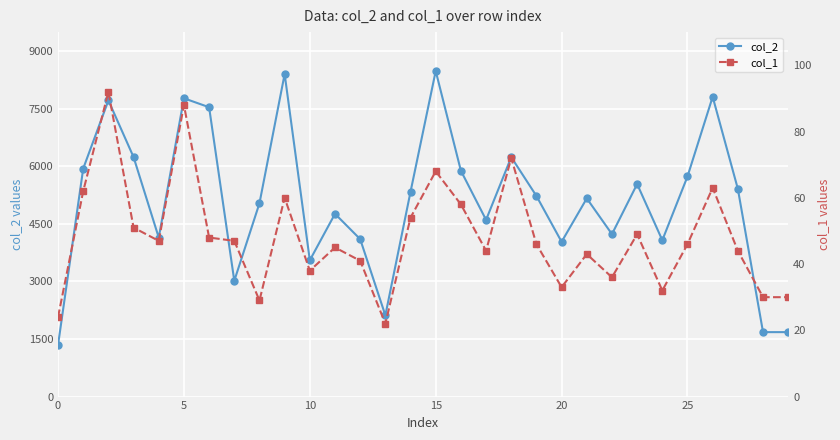

What is the maximum value shown in the chart?

8486